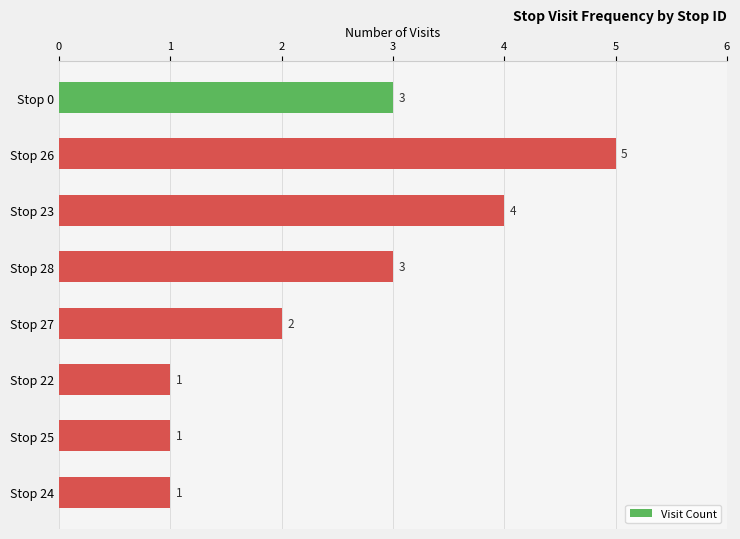

What is the label of the 2nd bar from the bottom?

Stop 25